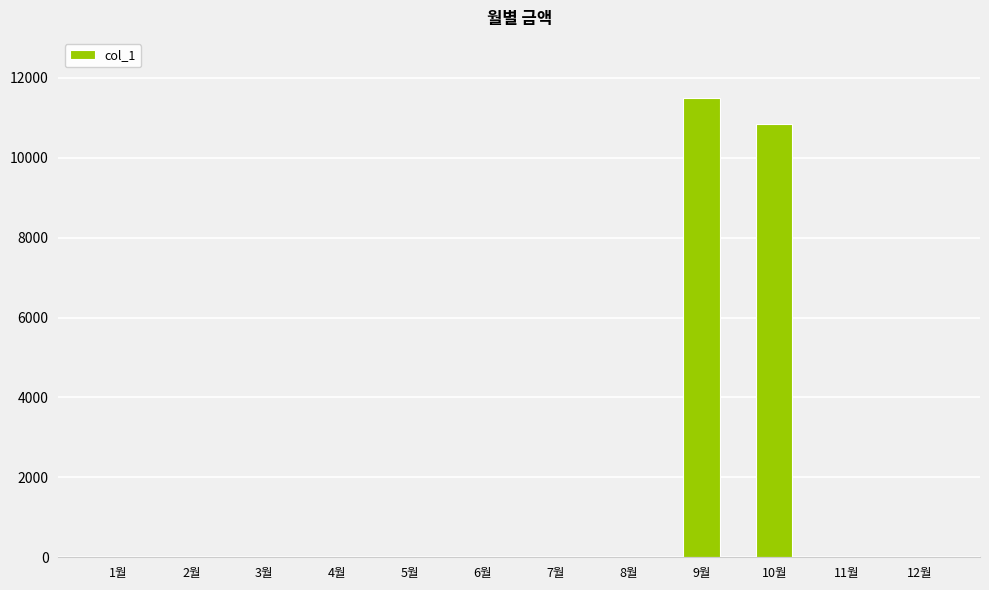

Where is the data nearest to the value 5750?

10월